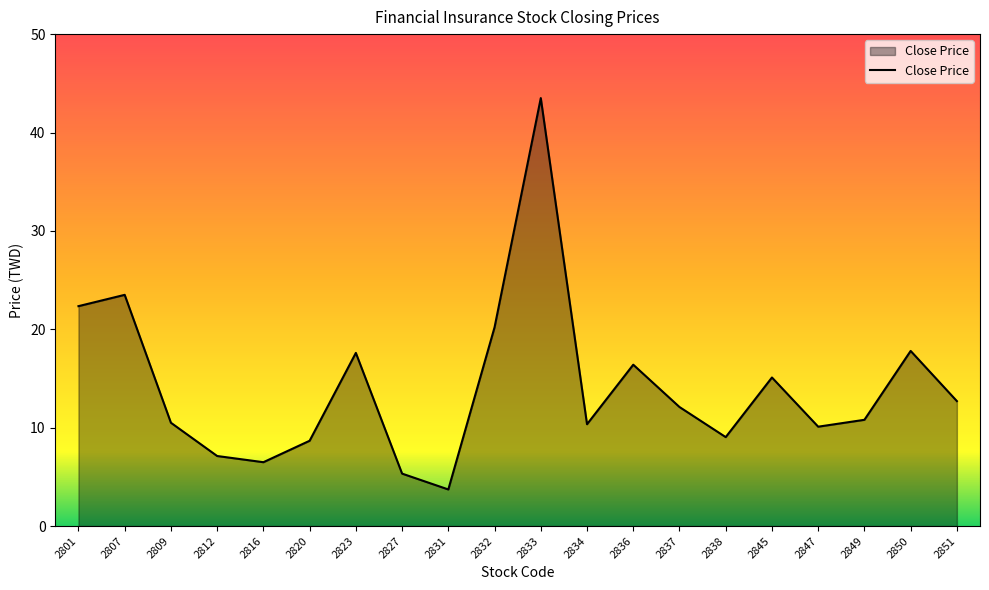

Which has a higher value, 2809 or 2801?

2801